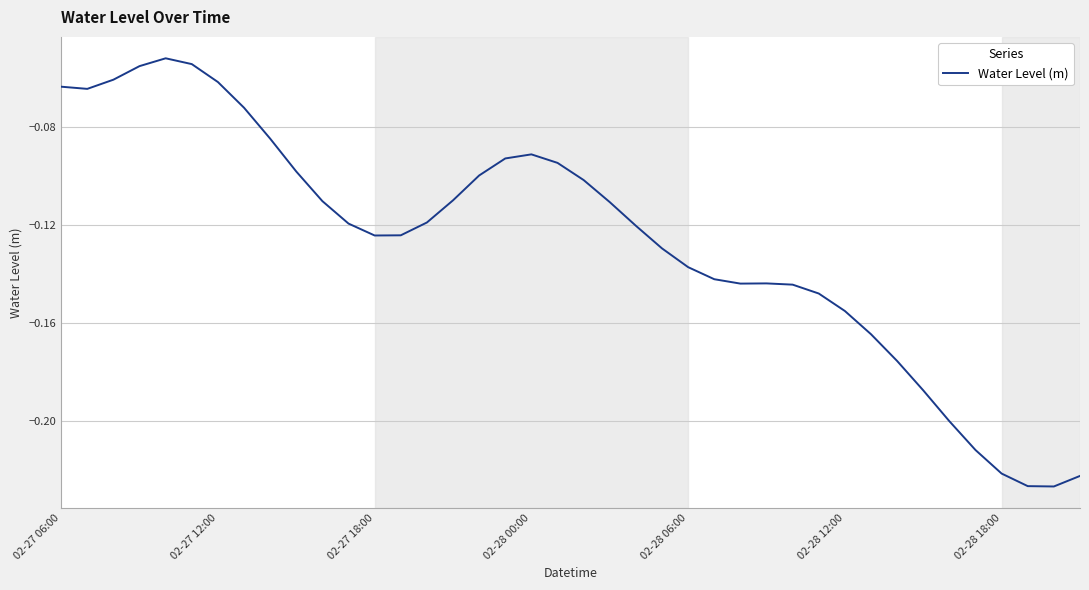

How many lines are shown in the chart?

1